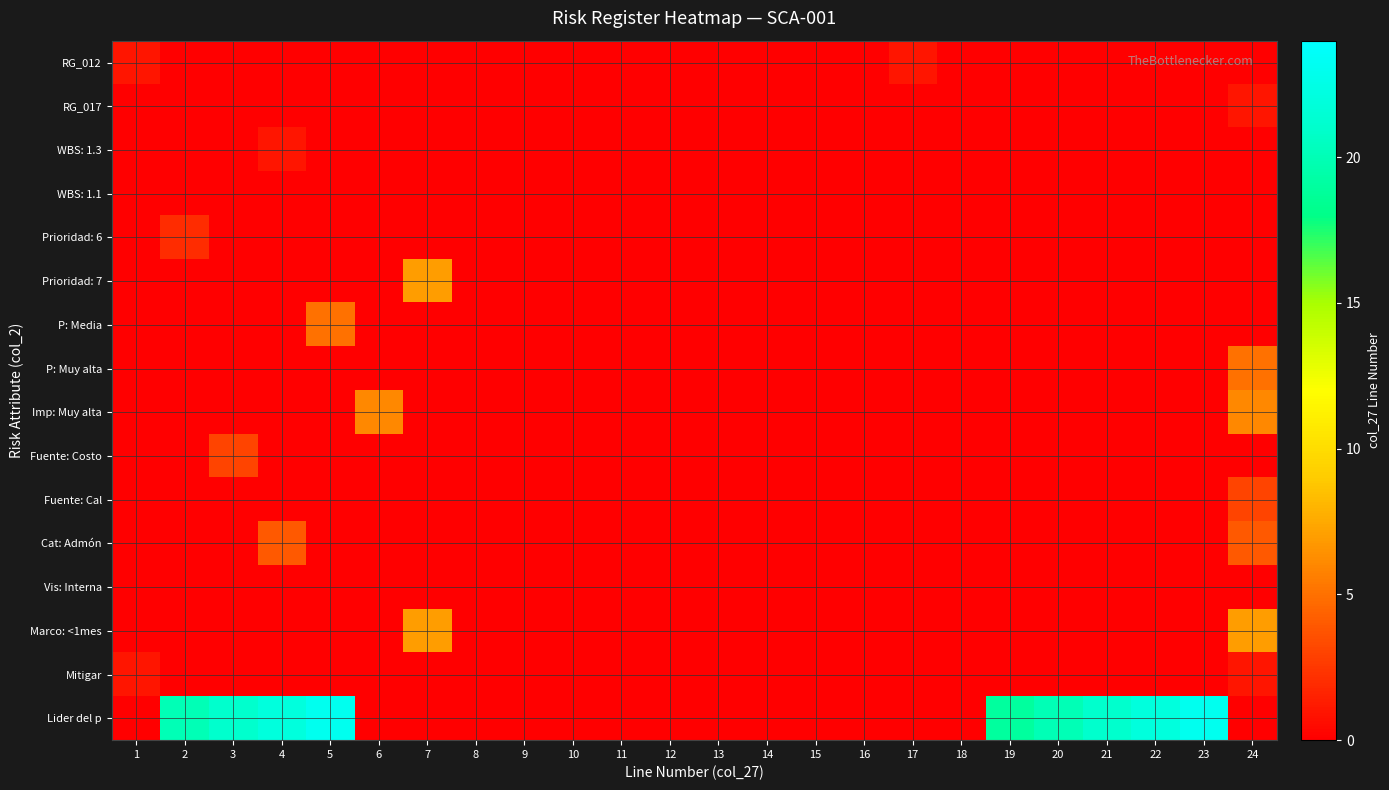

At which category is the sum across all series the highest?

5